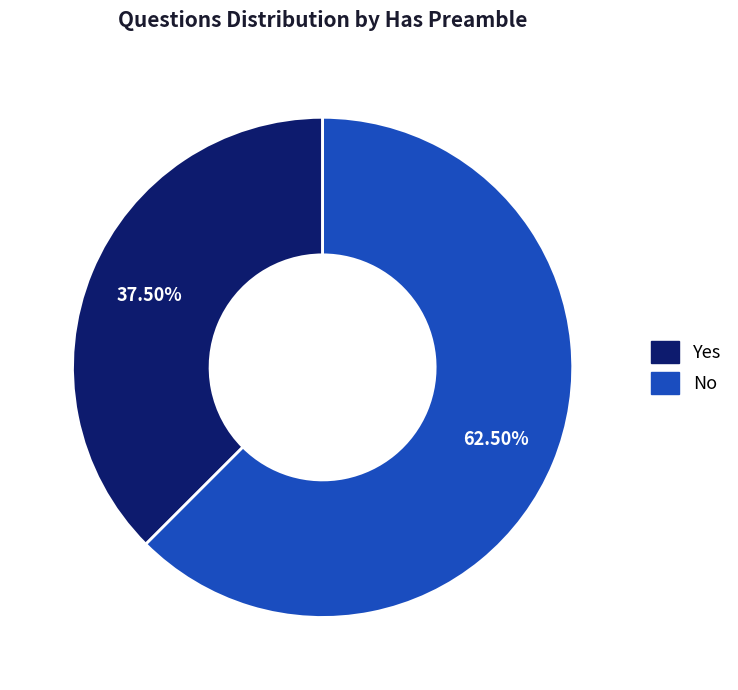

How many slices are in this pie chart?

2